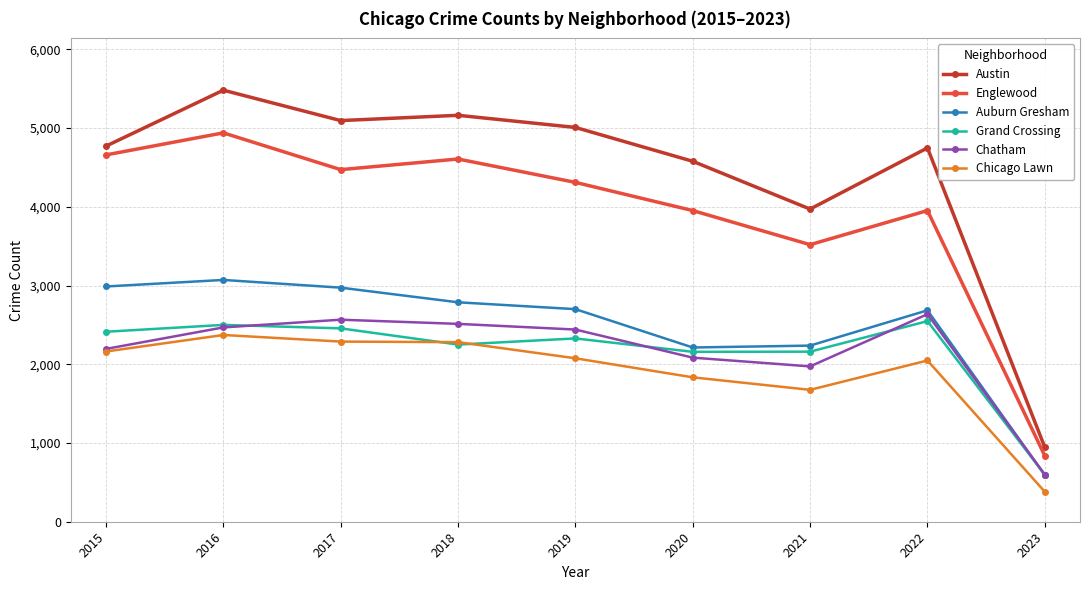

How many data points does each series have?

9